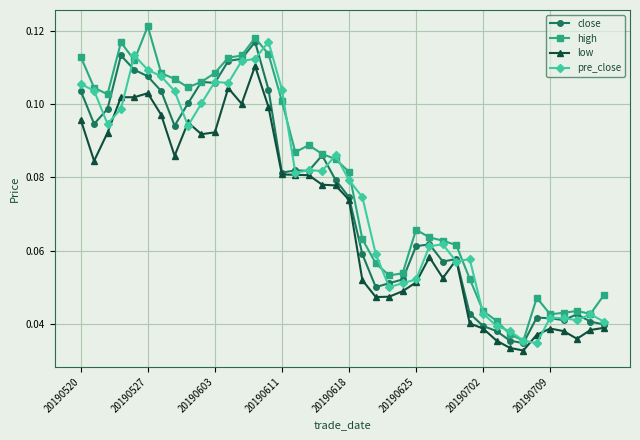

True or false: close has more than 0 points higher than both neighbors.

True